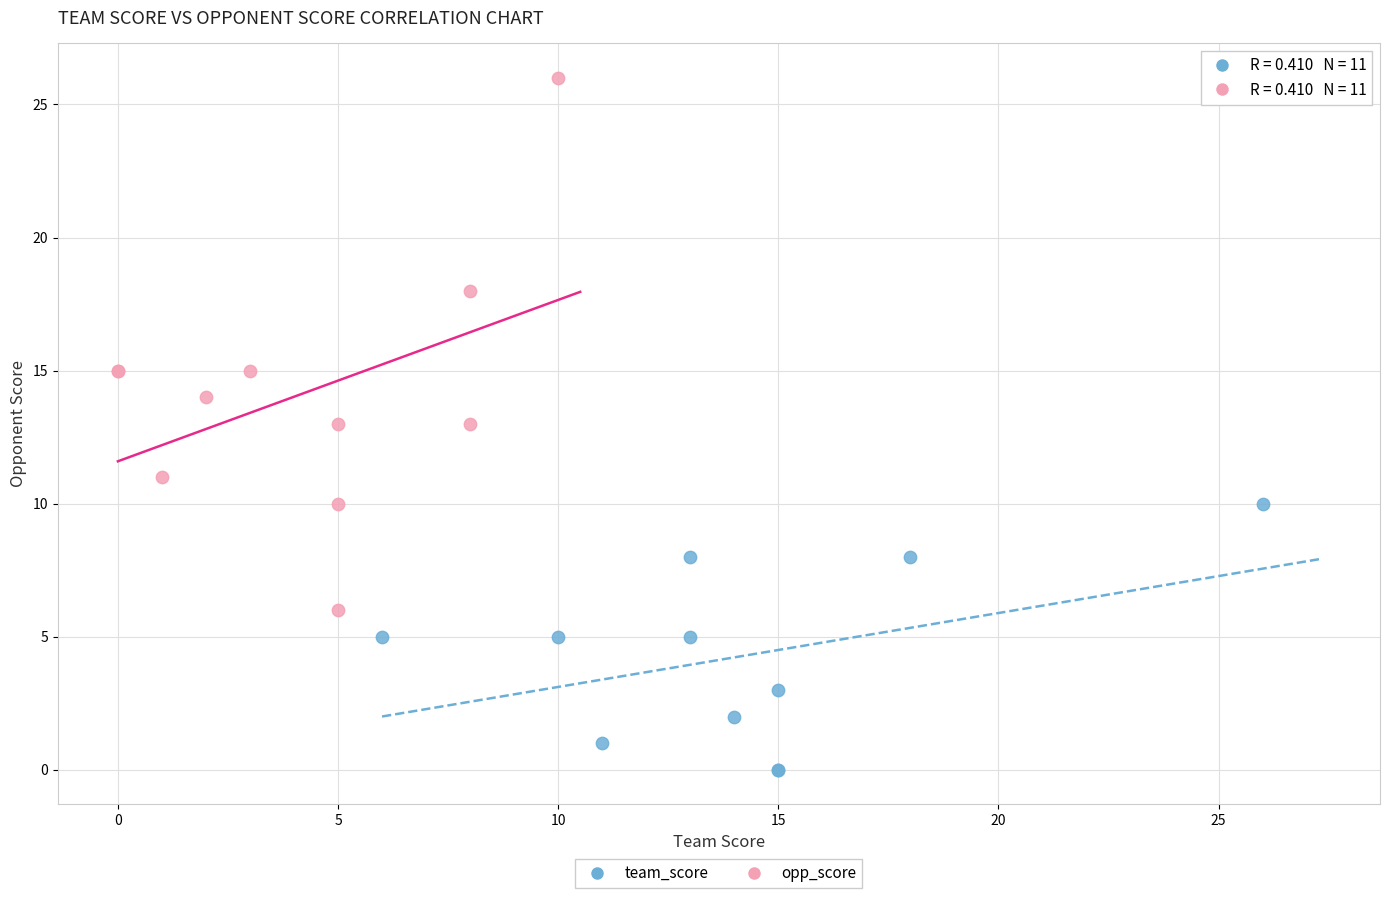

What are all the series names shown in the legend?

team_score, opp_score